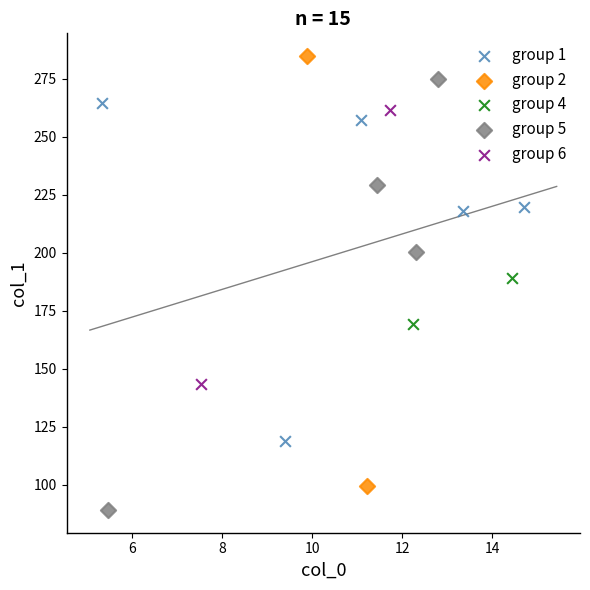

What are all the series names shown in the legend?

group 1, group 2, group 4, group 5, group 6